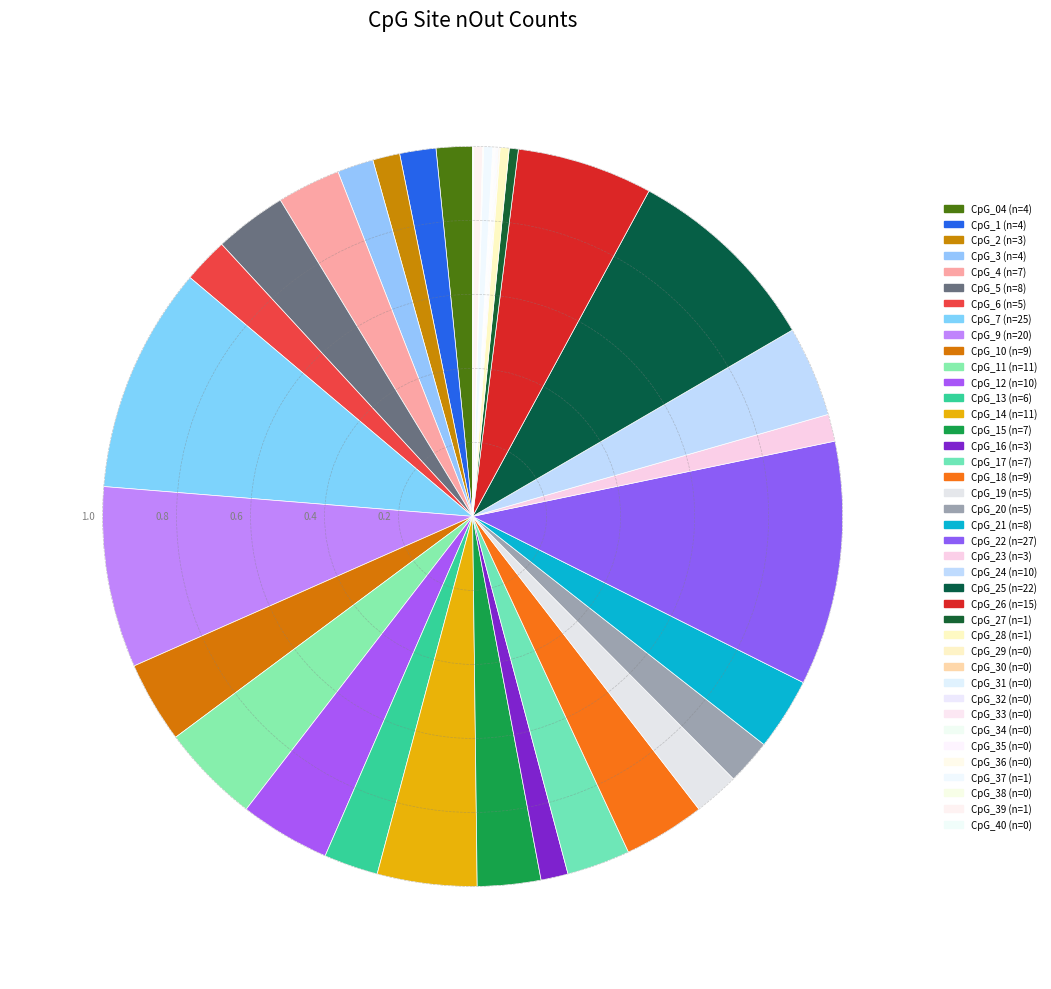

What is the smallest slice in the pie chart?

CpG_29